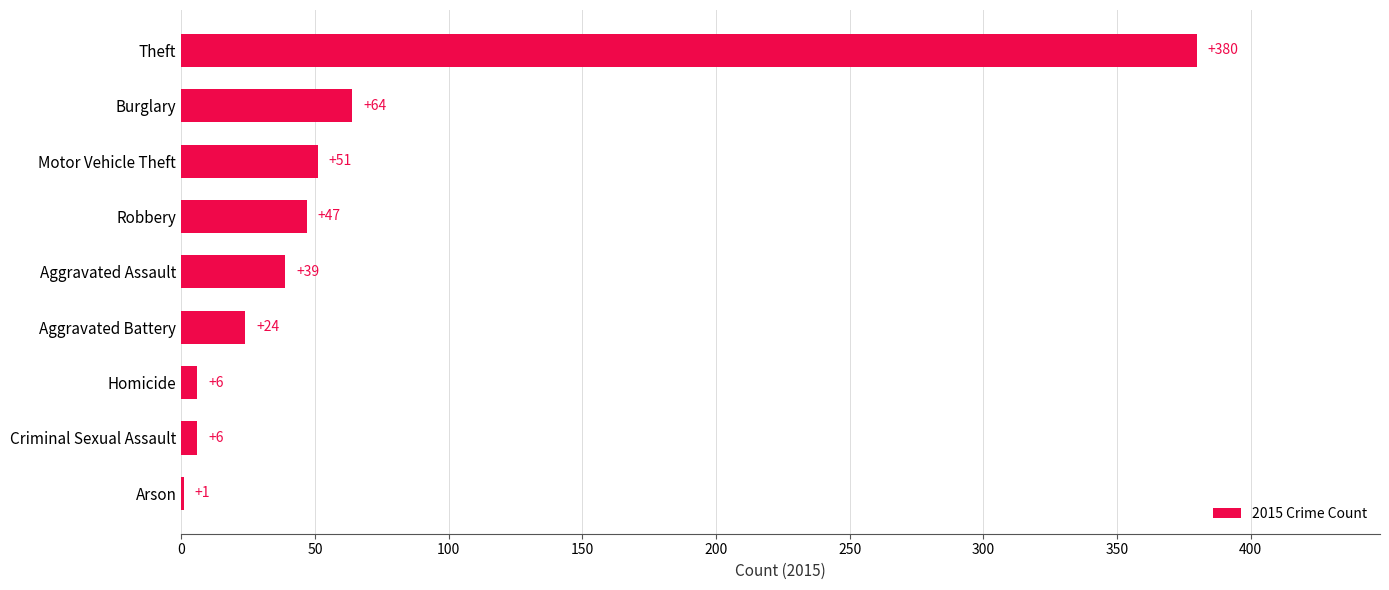

What is the change in value from Criminal Sexual Assault to Arson?

-5